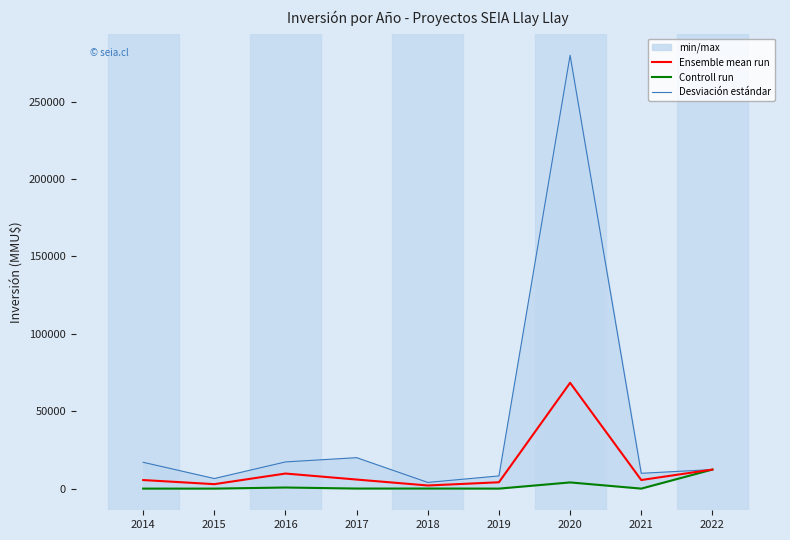

Which label corresponds to the largest value in the chart?

2020